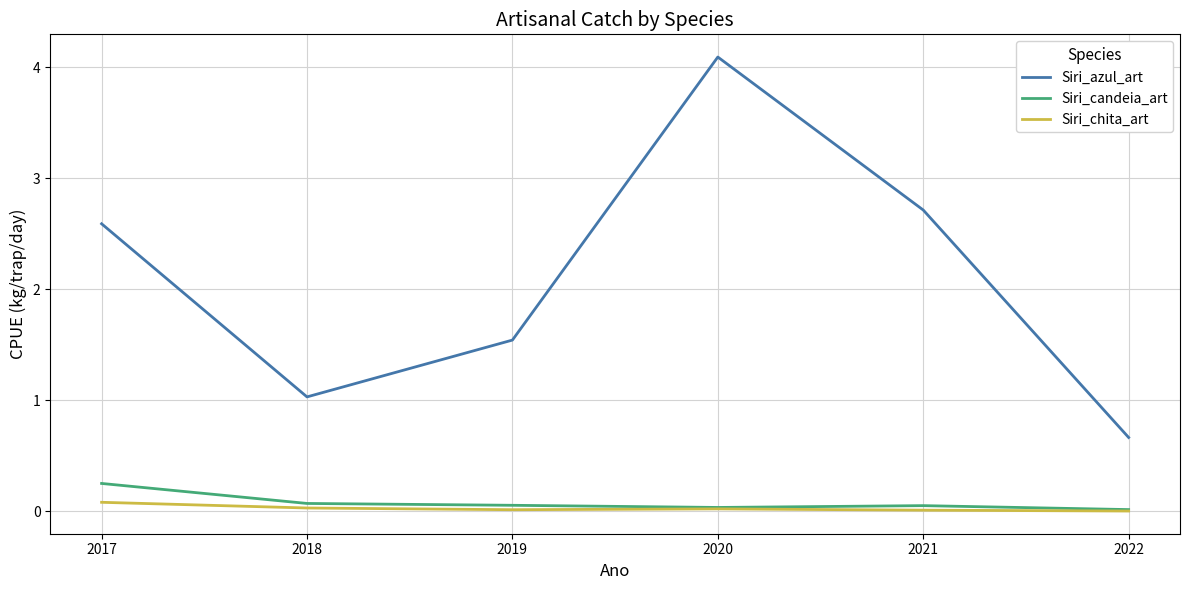

At which category is the sum across all series the highest?

2020